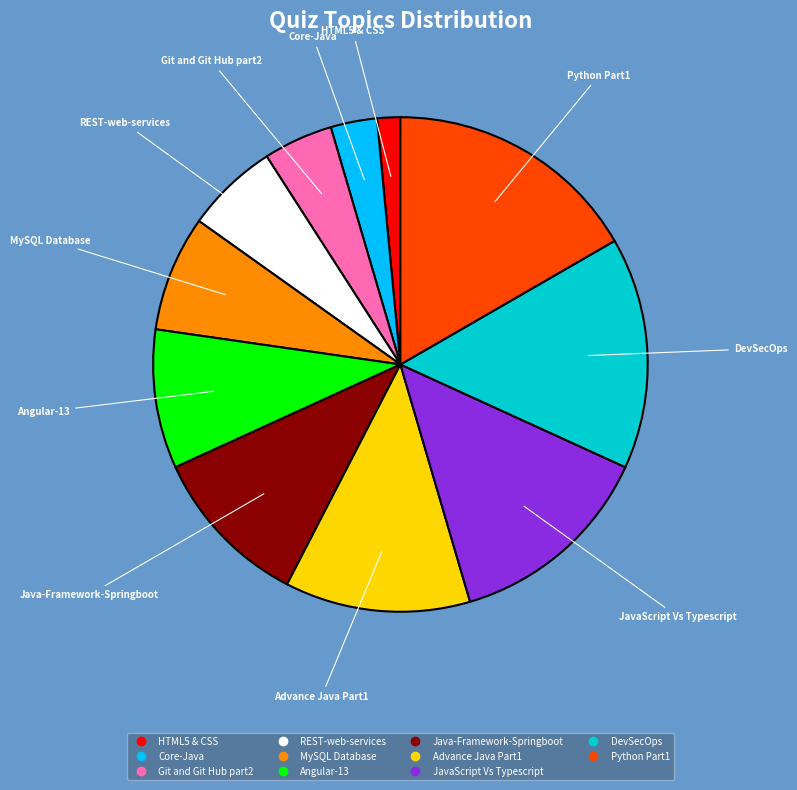

Which category has the biggest portion of the pie?

Python Part1